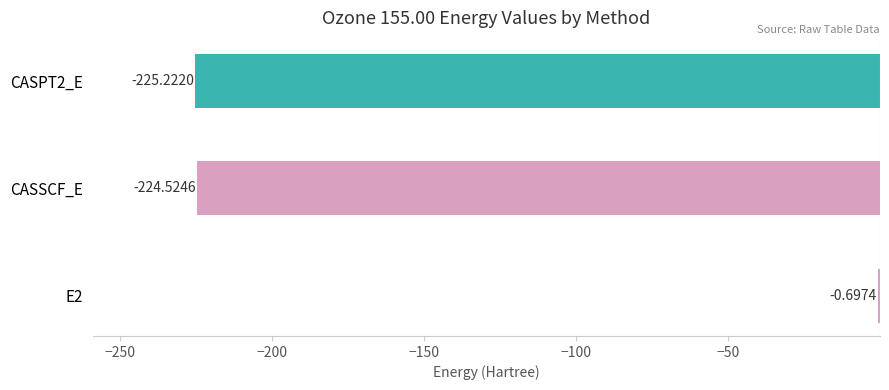

What is the sum of all values?

-450.4